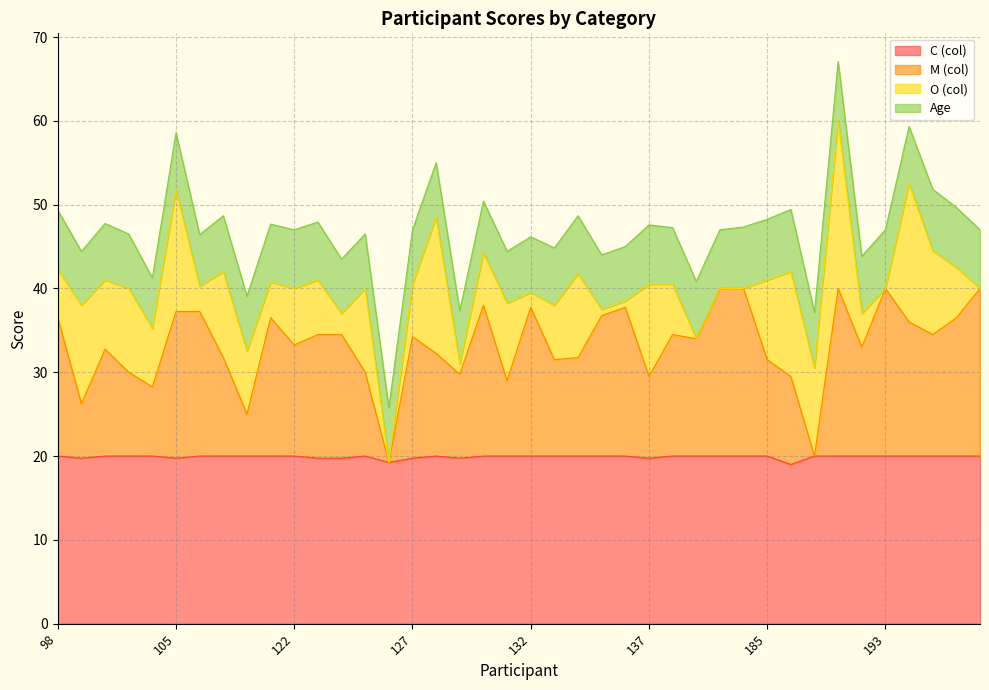

Rank the categories by C (col) value from lowest to highest.

186, 126, 99, 105, 123, 124, 127, 129, 137, 98, 101, 103, 104, 106, 107, 108, 109, 122, 125, 128, 130, 131, 132, 133, 134, 135, 136, 181, 182, 183, 184, 185, 187, 188, 189, 193, 194, 195, 196, 197